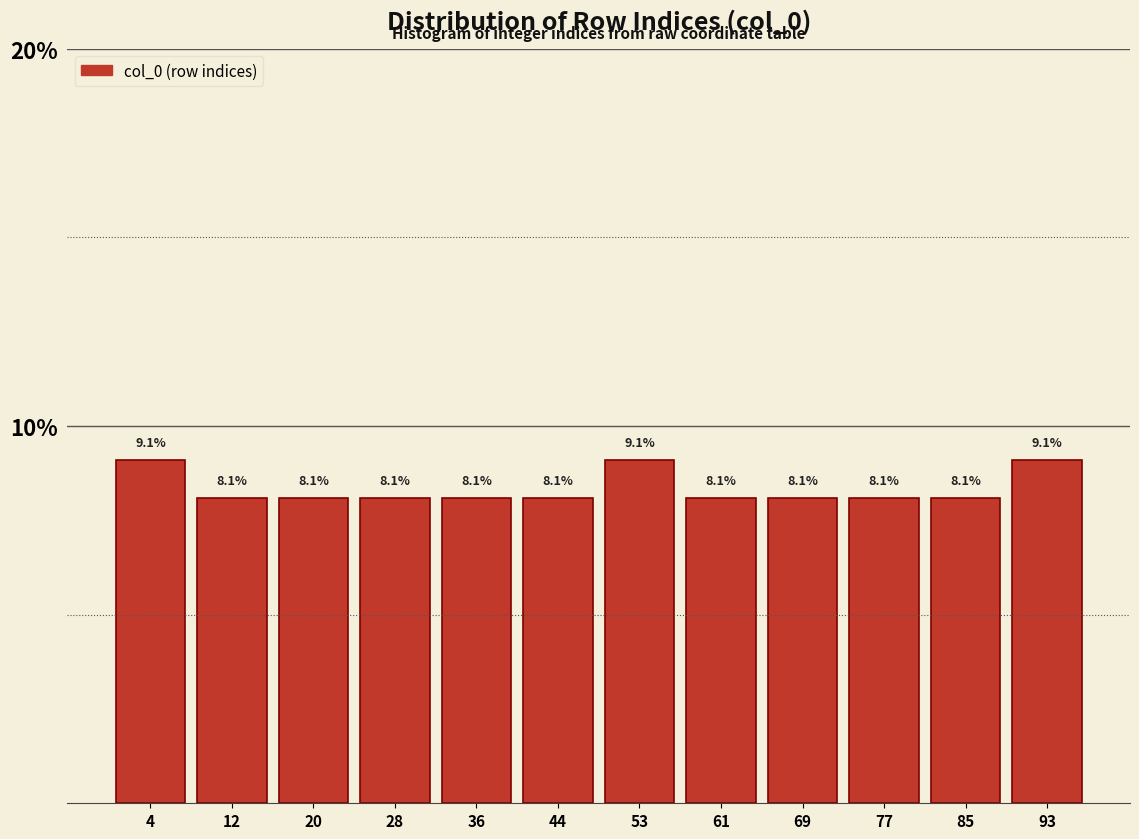

Reading left to right, transcribe this chart: for each bar, give the range it covers on the x-axis and its height. The bar edges are not printed on the chart, so give them approximately, as read against the axis.

0 to 8: 9.1
8 to 16: 8.1
16 to 25: 8.1
25 to 33: 8.1
33 to 41: 8.1
41 to 49: 8.1
49 to 57: 9.1
57 to 65: 8.1
65 to 74: 8.1
74 to 82: 8.1
82 to 90: 8.1
90 to 98: 9.1